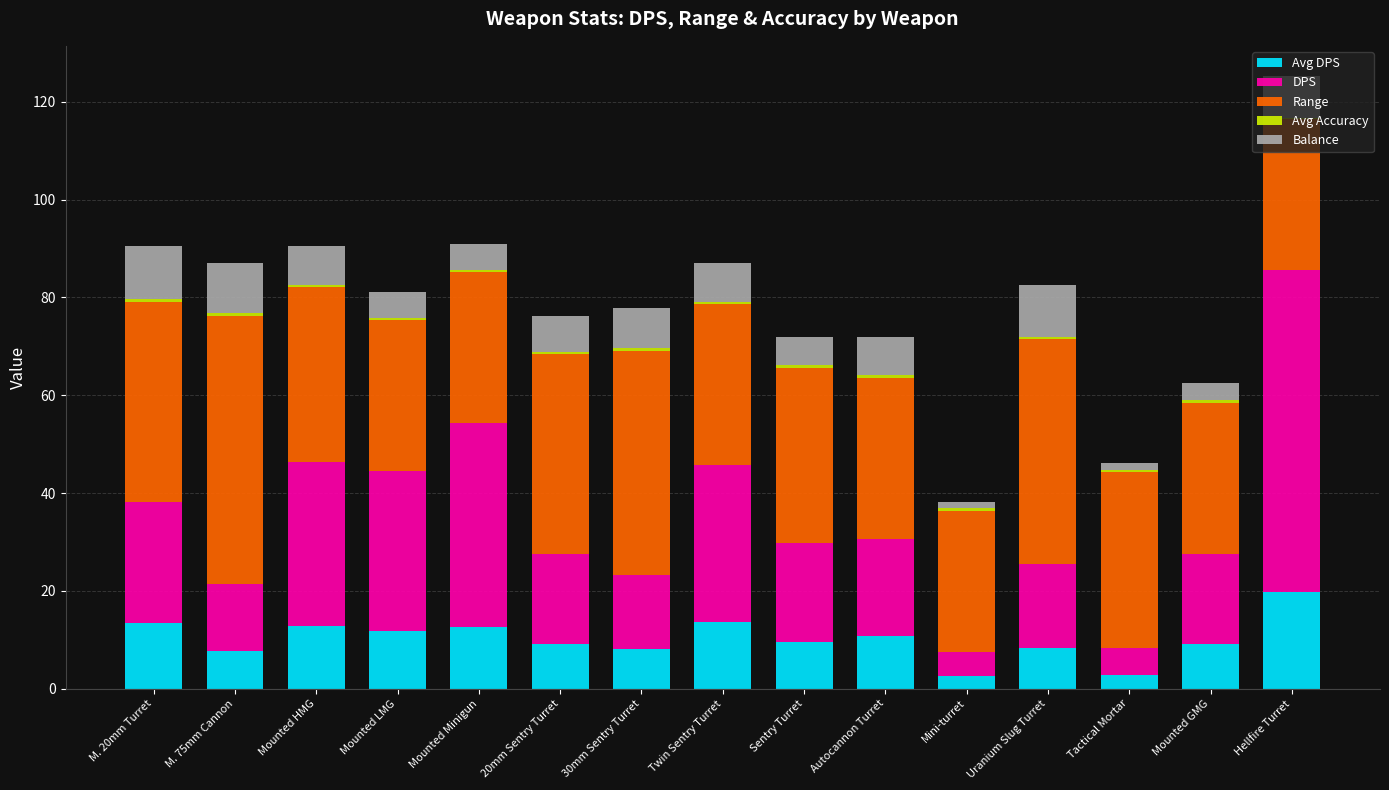

At which category is the sum across all series the highest?

Hellfire Turret